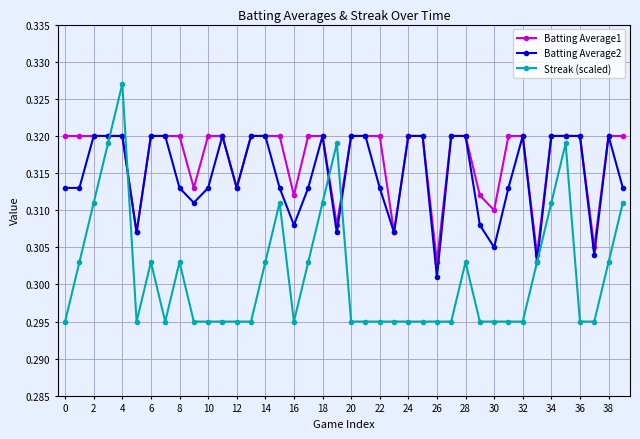

True or false: Streak (scaled) has more than 2 interior local peaks.

True